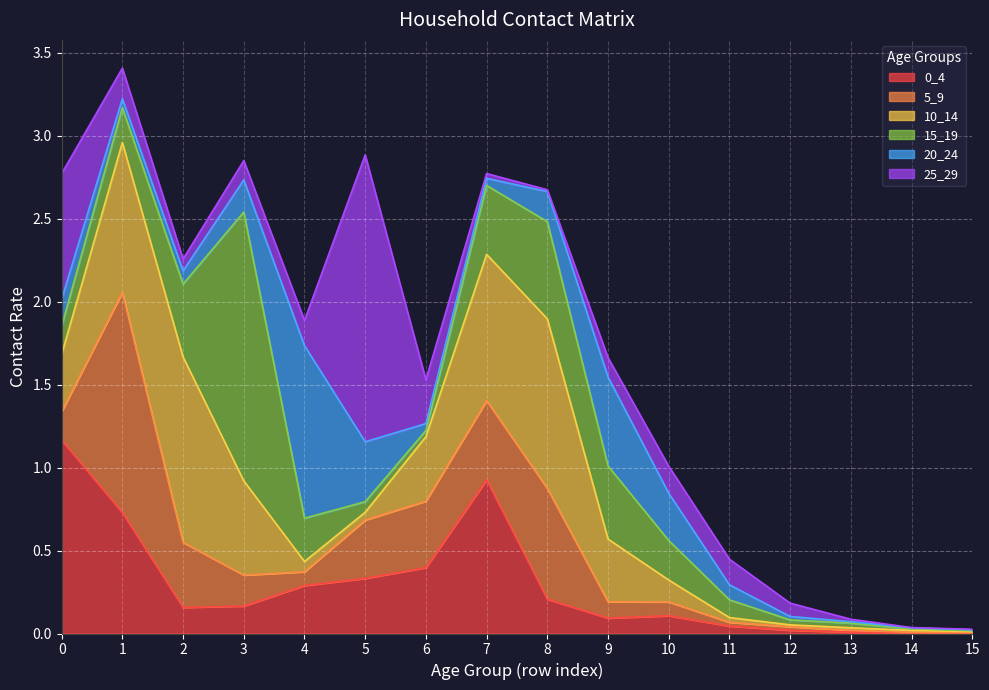

How many times do 5_9 and 15_19 cross each other?

3